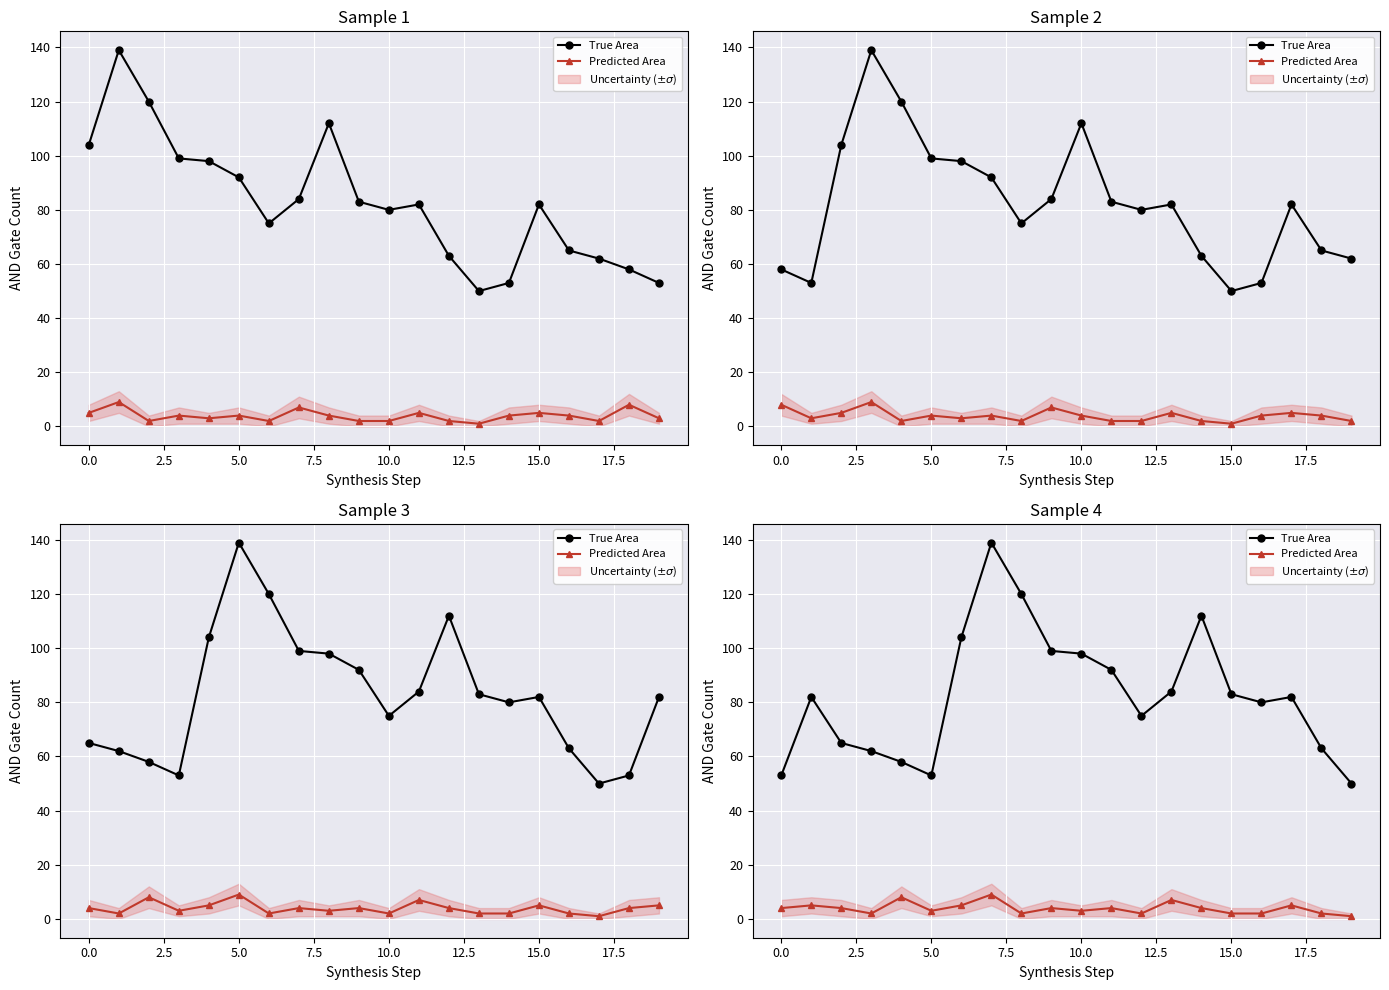

Which series has the widest spread of values?

True Area